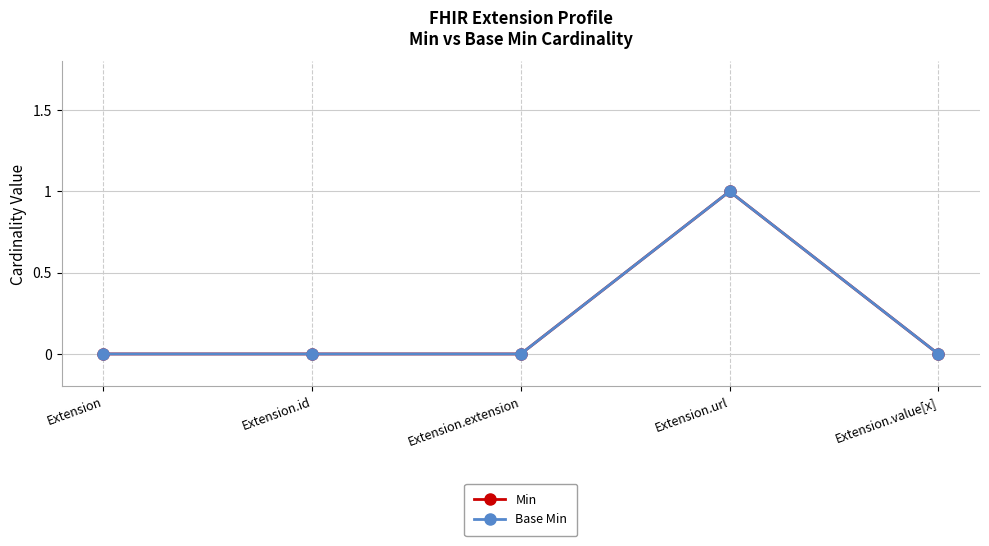

What is the label of the 5th point from the left?

Extension.value[x]